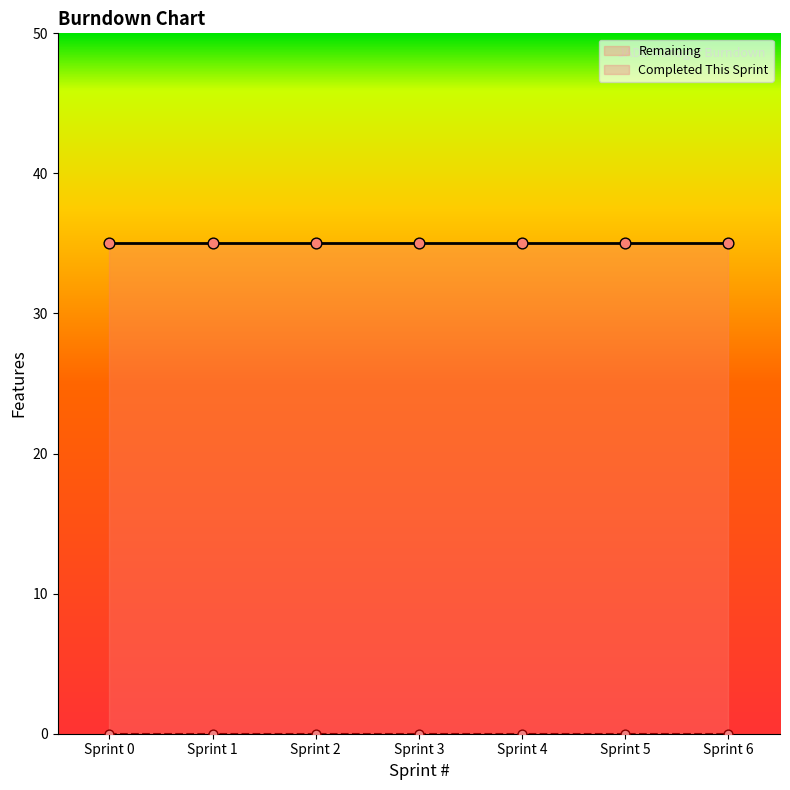

Is the value of Remaining at Sprint 3 greater than the value of Completed This Sprint at Sprint 1?

Yes